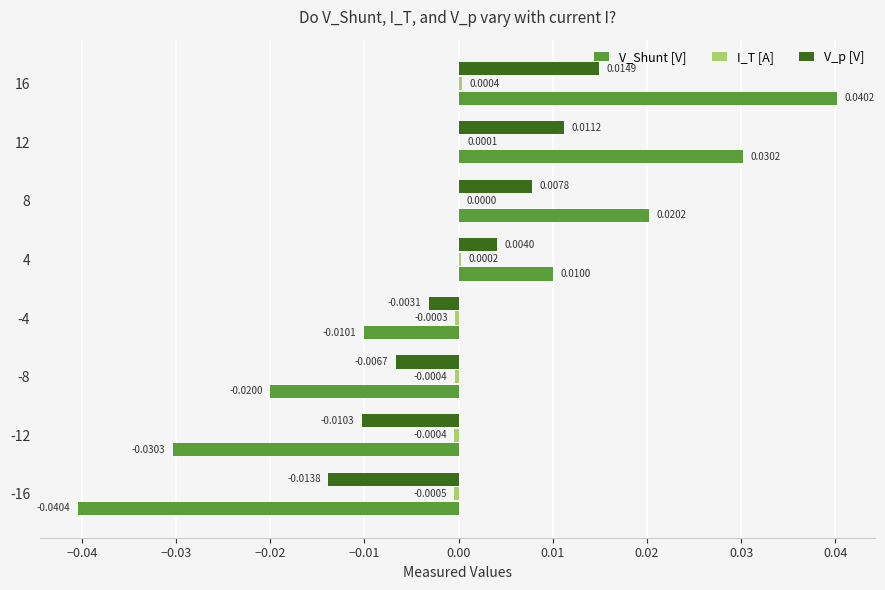

Which series changed the most between 4 and 16?

V_Shunt [V]